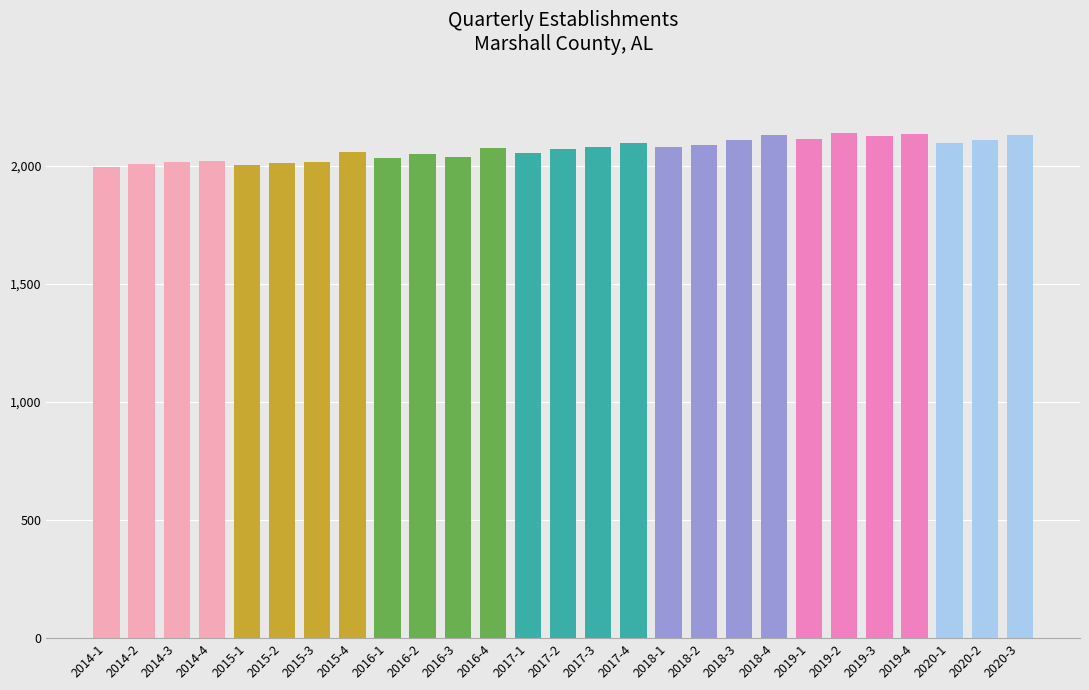

What is the greatest value displayed?

2136